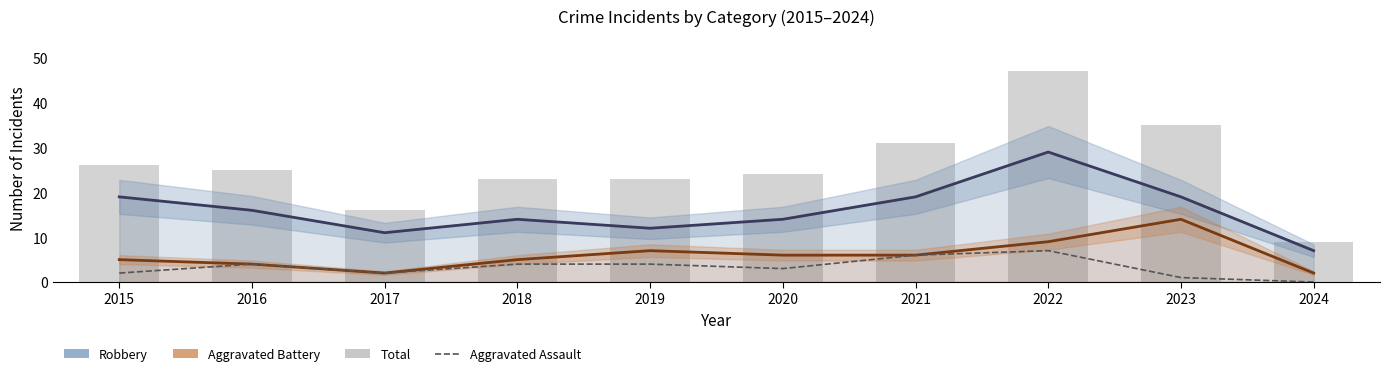

Where does the Total series first go above 25?

2015